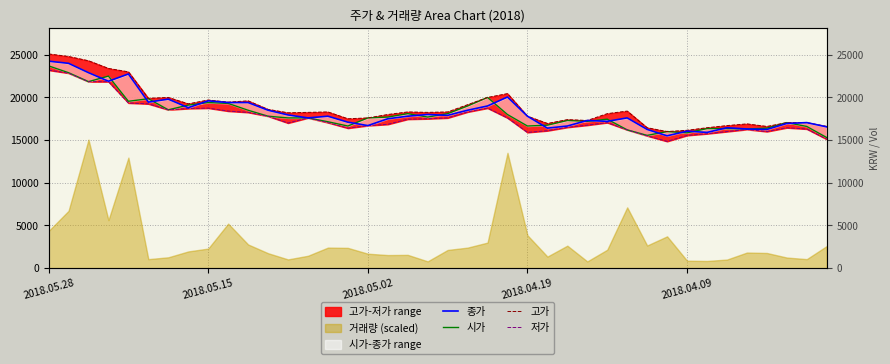

What is the label of the 40th point from the right?

2018.05.28